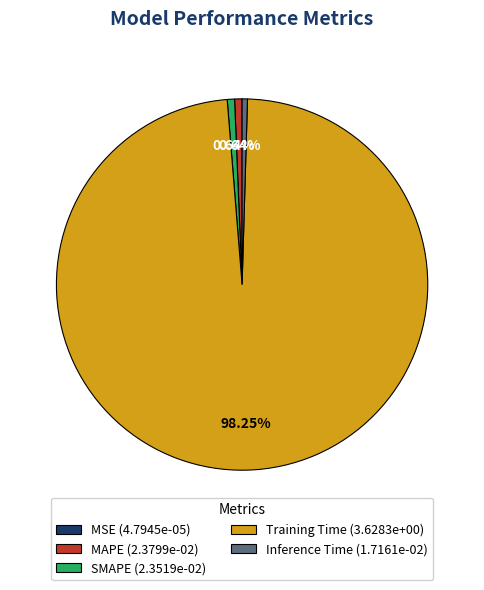

Combined, do MAPE (2.3799e-02) and Training Time (3.6283e+00) account for over 50%?

Yes